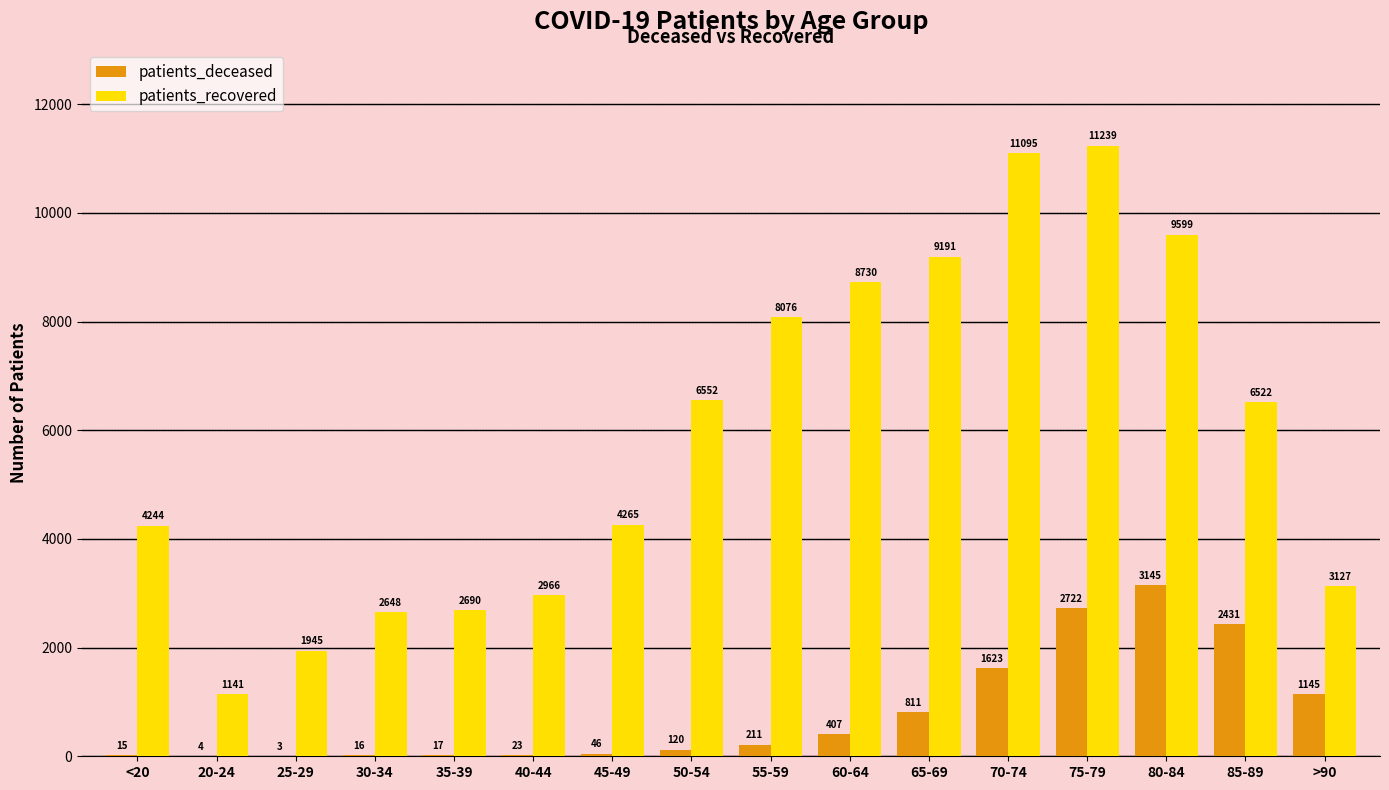

The value of patients_recovered at 60-64 is 8730. True or false?

True